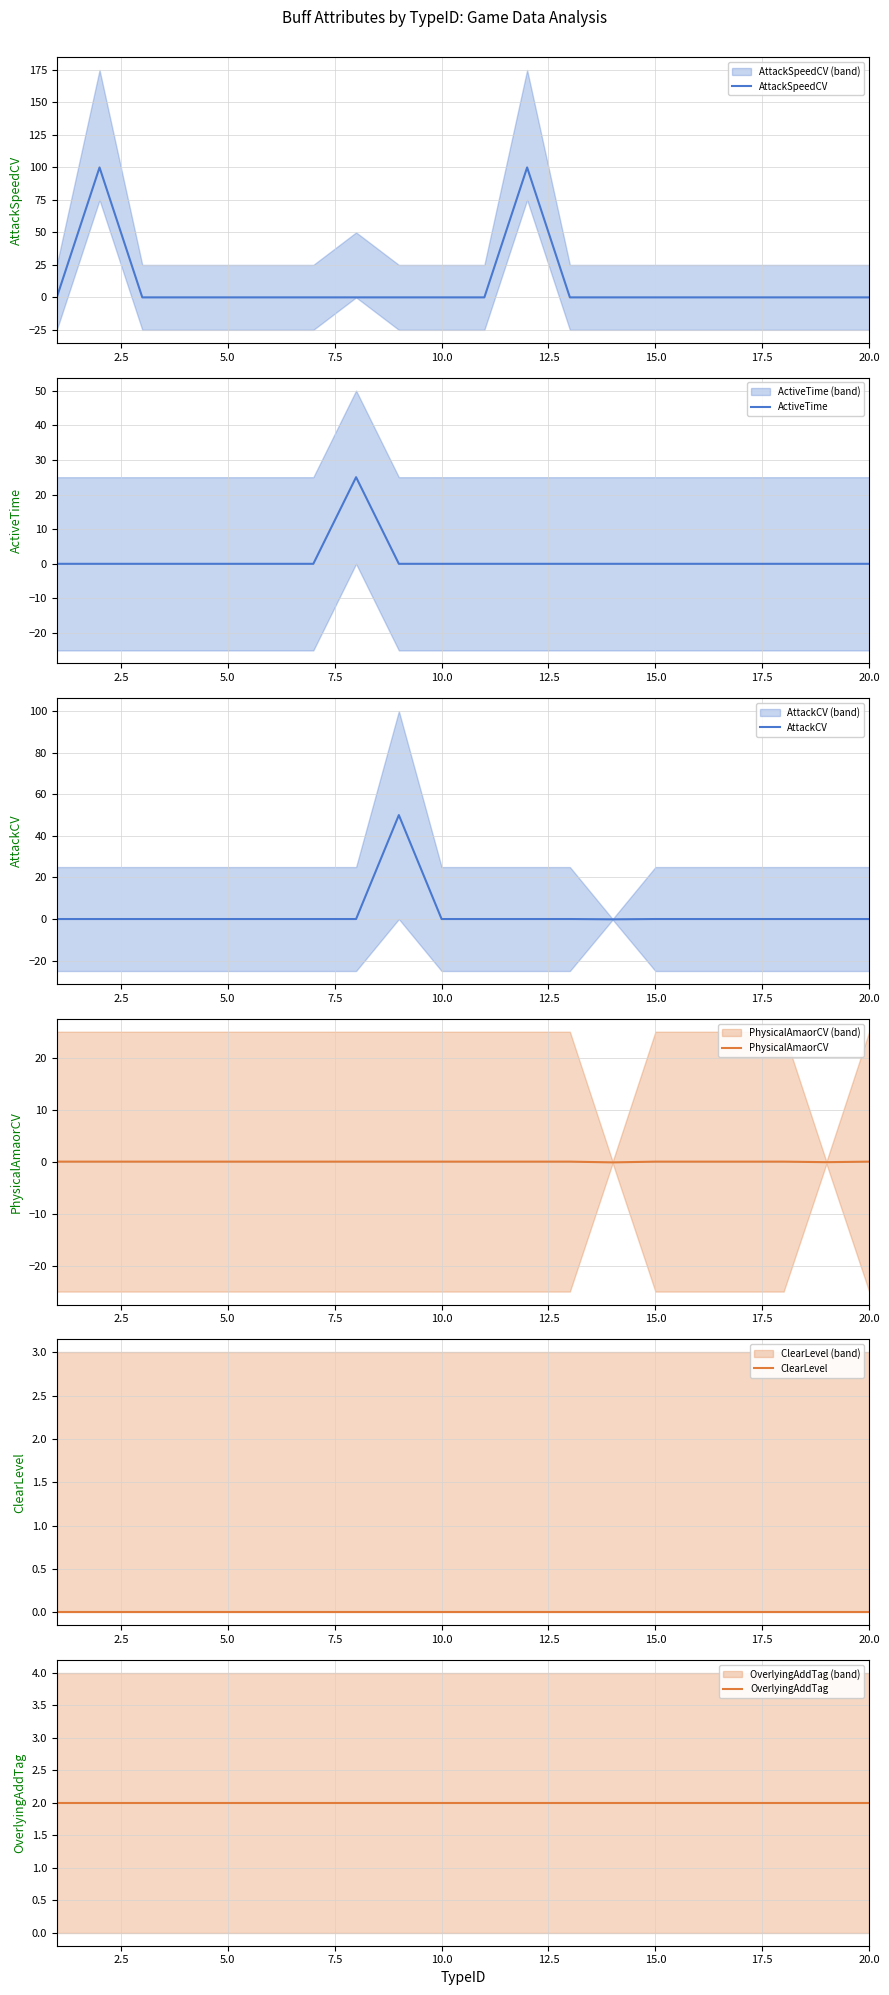

What is the highest value of the AttackSpeedCV series?

100